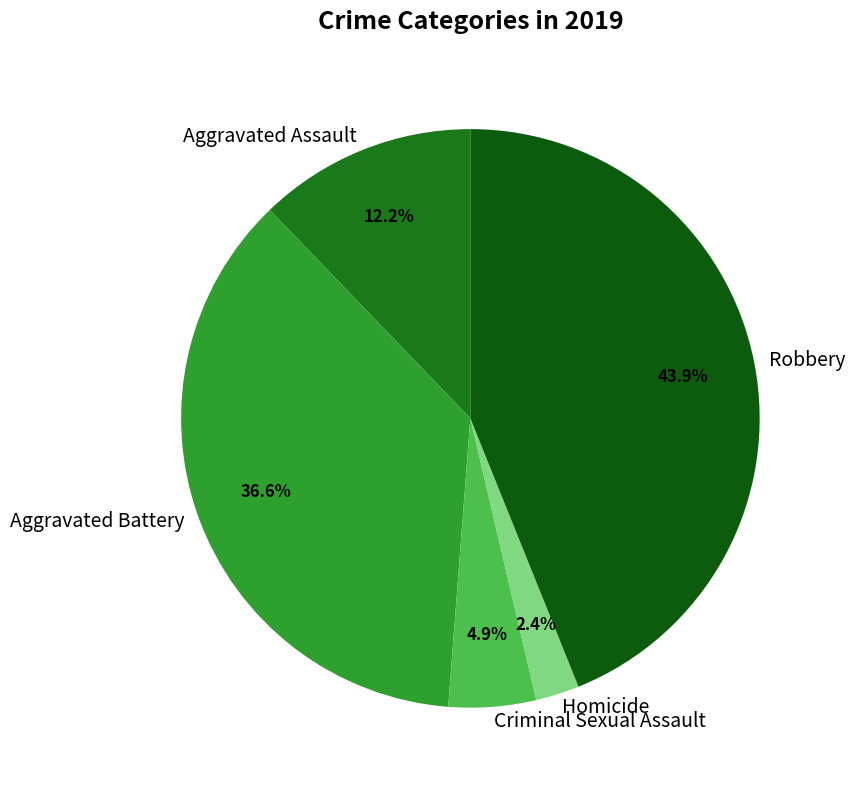

What portion of the pie excludes Aggravated Assault?

87.8%